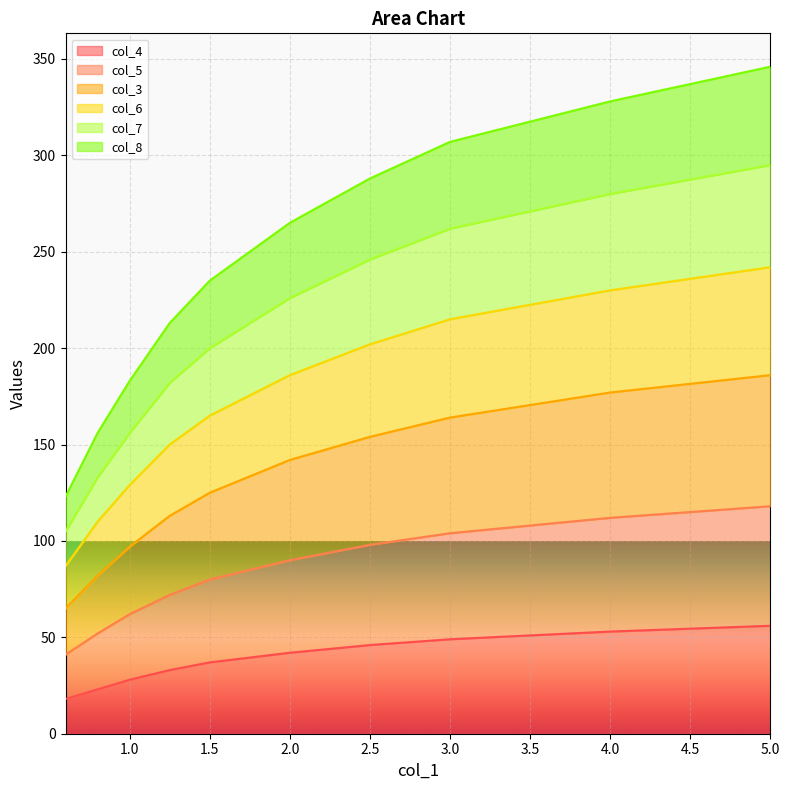

True or false: col_6 and col_7 cross at least once.

False